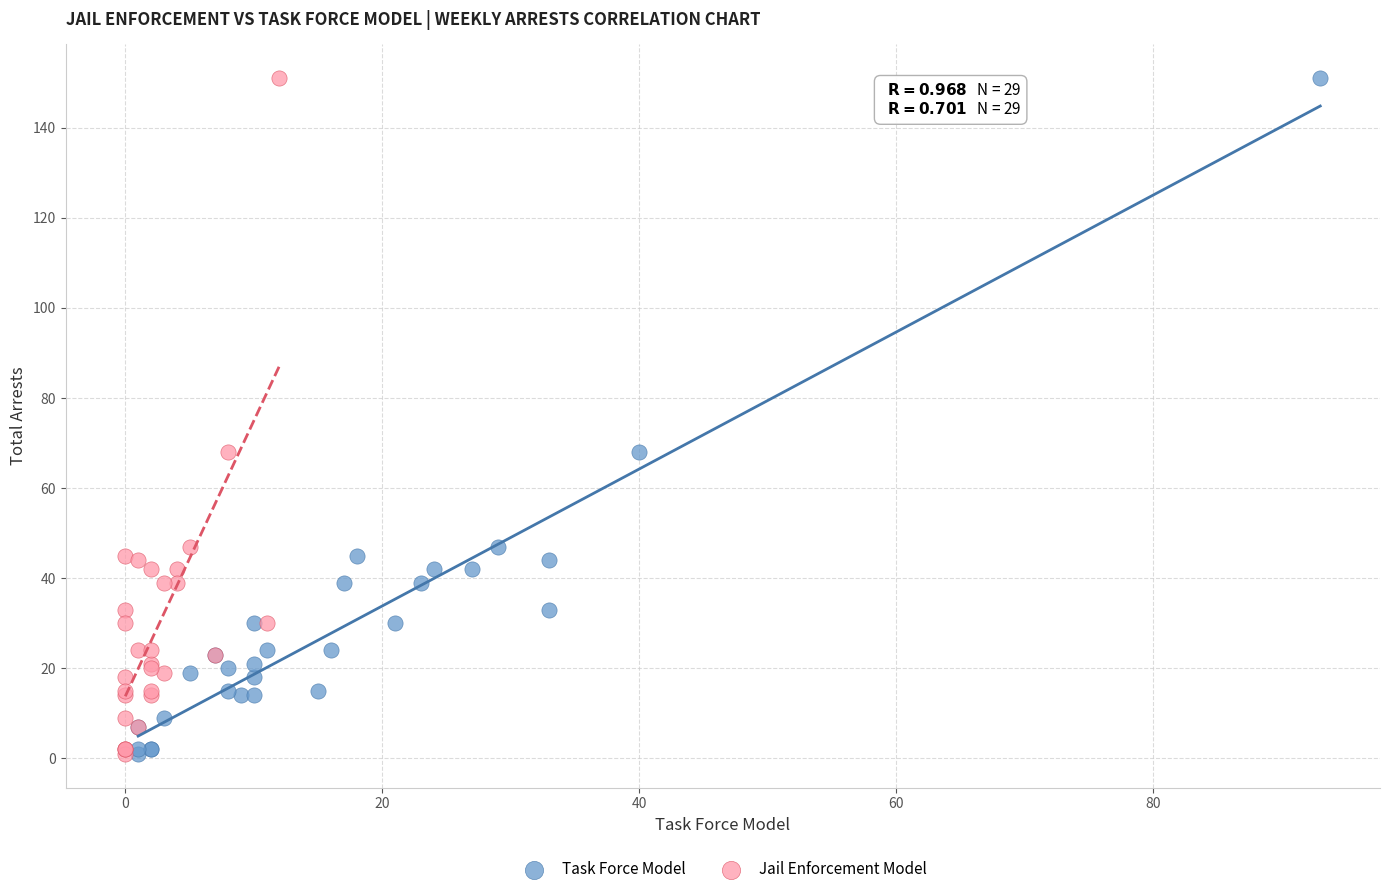

What are all the series names shown in the legend?

Task Force Model, Jail Enforcement Model